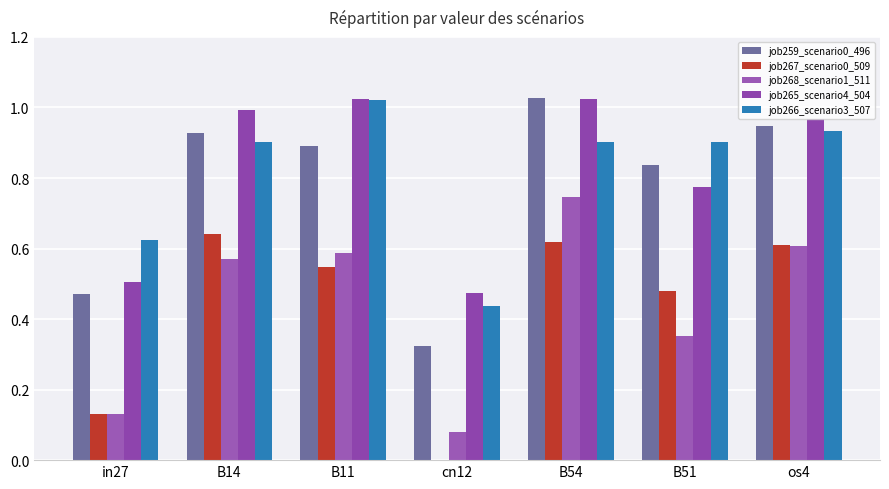

Does the chart contain stacked bars?

No